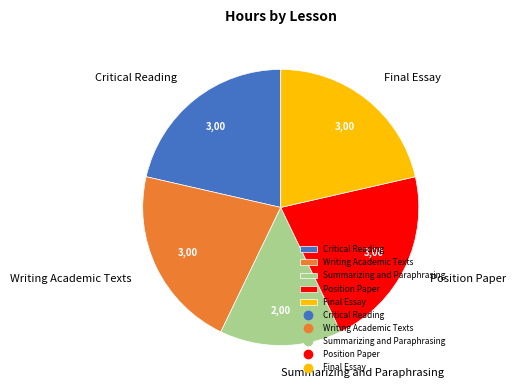

What is the ratio of the value at Writing Academic Texts to the value at Position Paper?

1.0